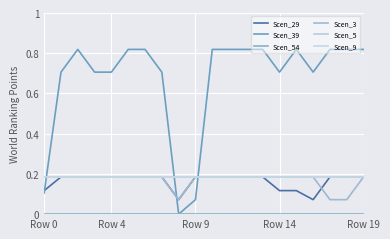

At which label does Scen_54 reach its minimum?

Row 0